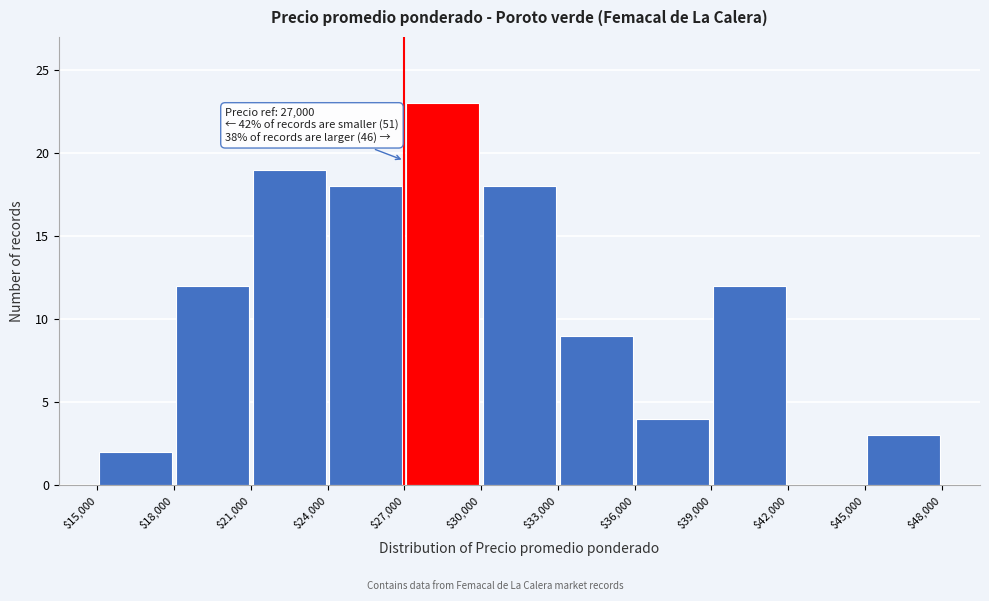

Over which range of the x-axis is the bar tallest?

$27,000 to $30,000